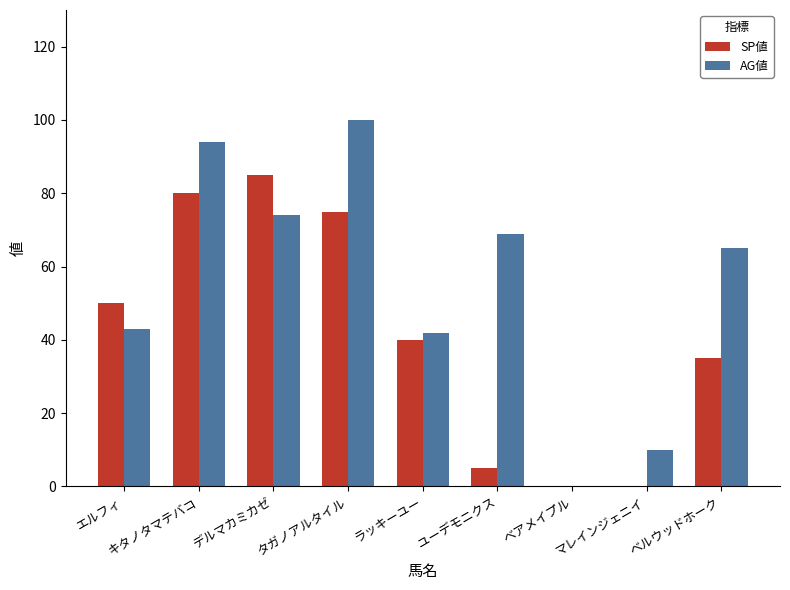

Between デルマカミカゼ and タガノアルタイル, which series saw the biggest shift?

AG値